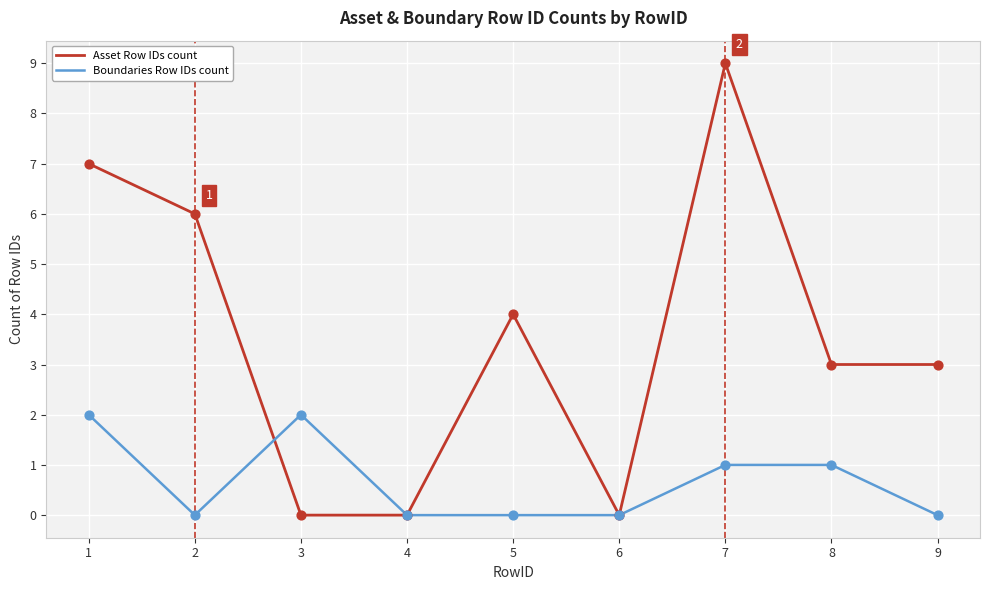

What is the total value across all series at 8?

4